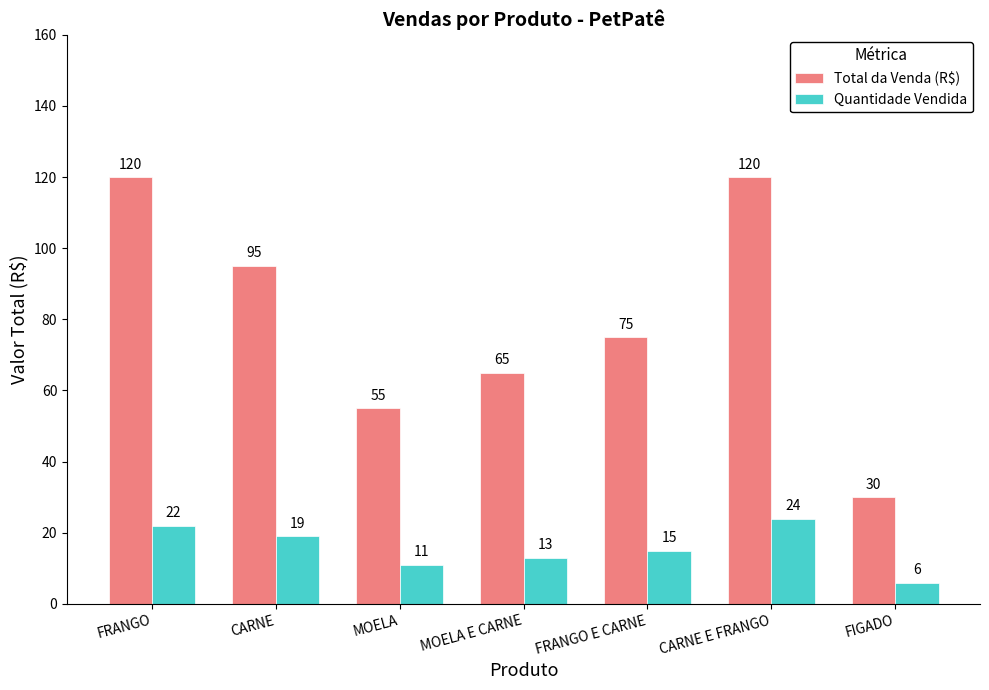

The Total da Venda (R$) series shows 13 at MOELA E CARNE. True or false?

False